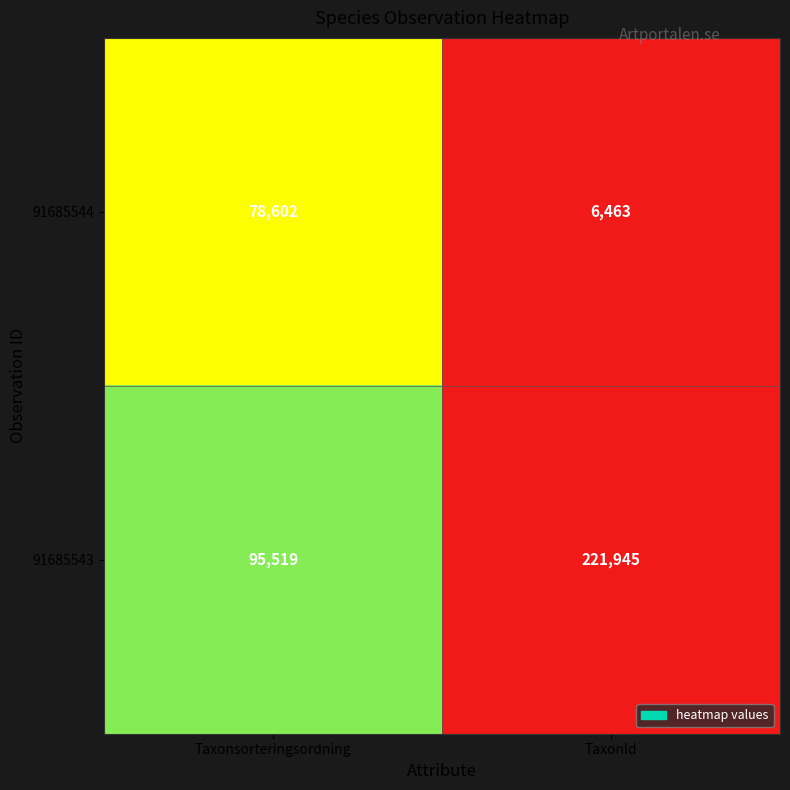

Reading left to right, extract all data points from this chart.

91685544: 78602	6463
91685543: 95519	221945